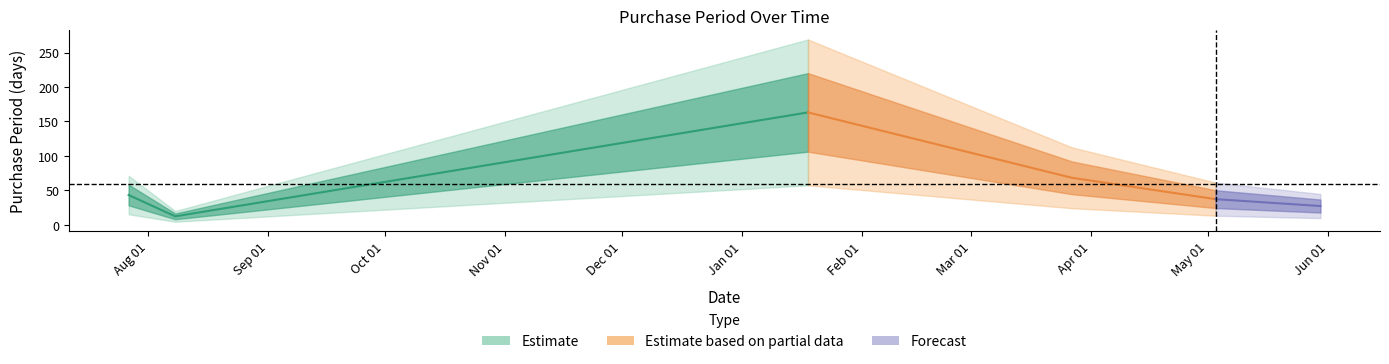

Reading left to right, extract all data points from this chart.

43	12	163	68	37	27